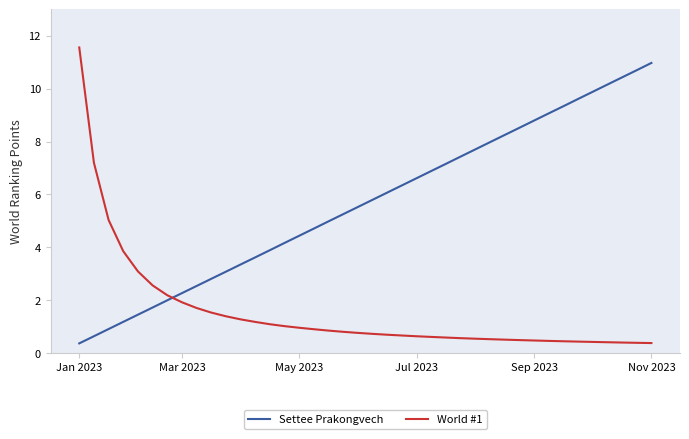

List the series in order of their overall mean, lowest first.

World #1, Settee Prakongvech